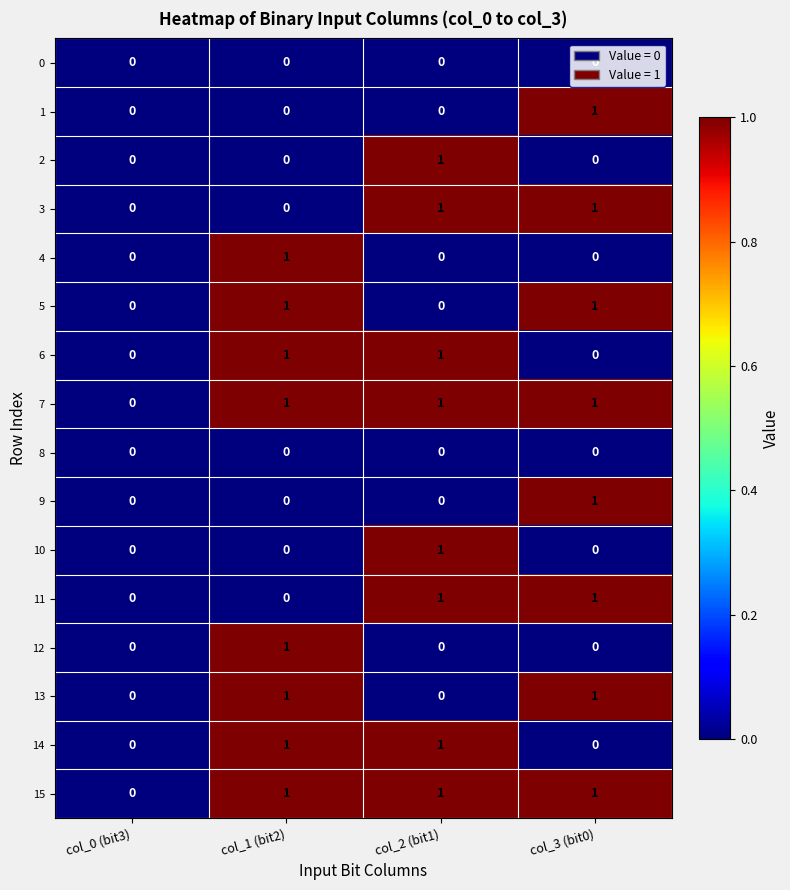

What is the total value across all series at col_3 (bit0)?

8